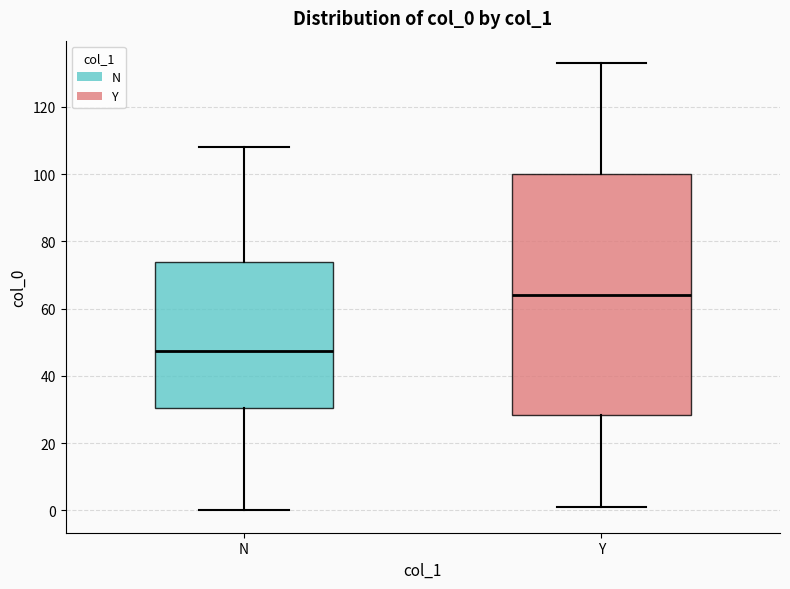

Reading left to right, read every box against the y-axis: the position of its median line, the range the box covers, and the ends of its whiskers. The values are not printed on the chart, so give them approximately, as read against the axis.

N: median 48, box 30 to 74, whiskers 0 to 108
Y: median 64, box 28 to 100, whiskers 2 to 134